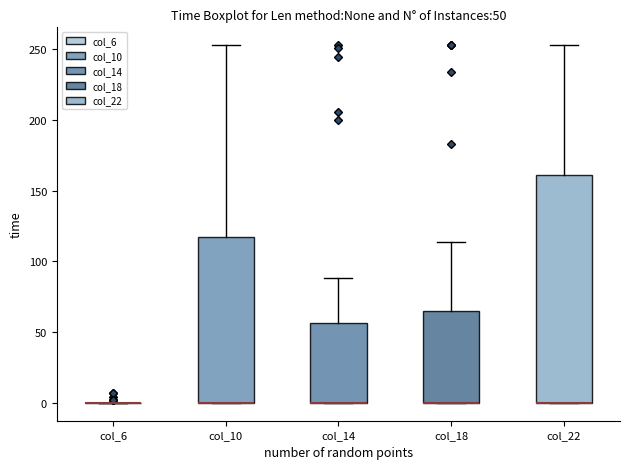

Which box is the tallest, from its lower edge to its upper edge?

col_22